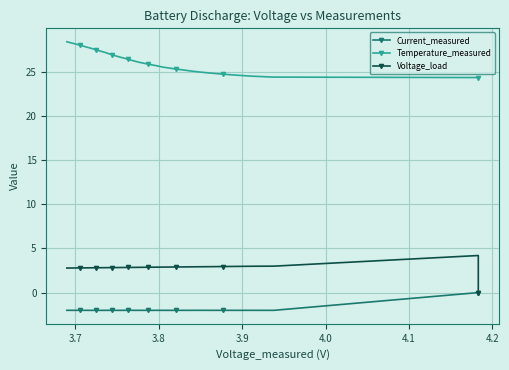

What is the difference between the maximum and minimum values in the Current_measured series?

2.0